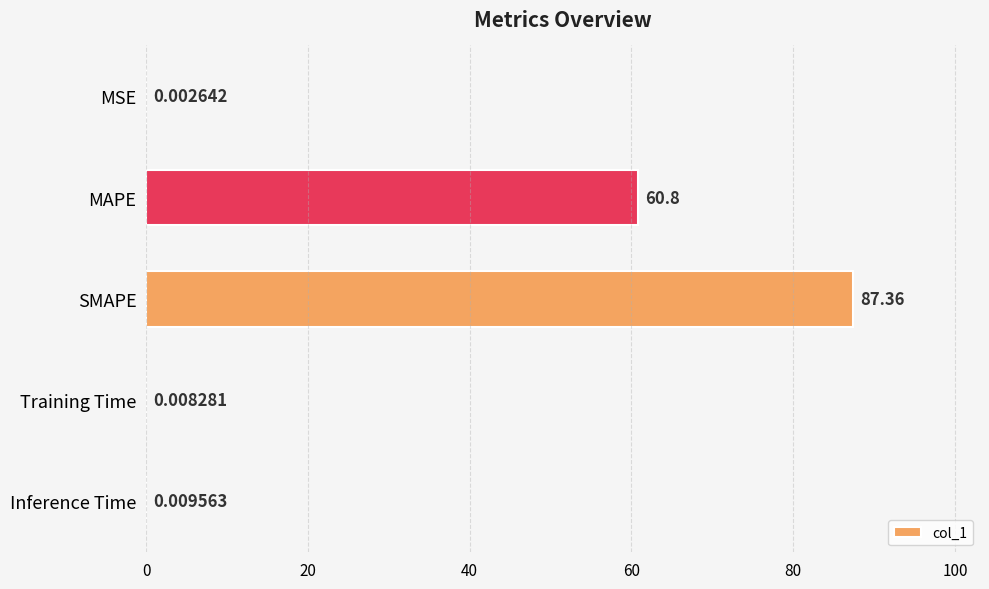

What is the greatest value displayed?

87.4